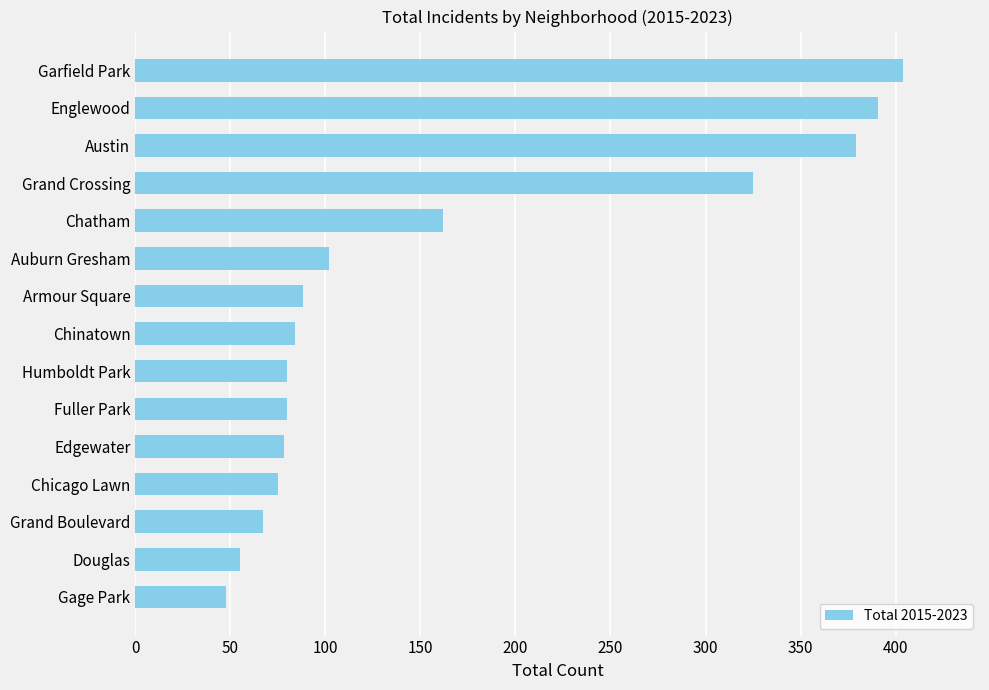

Is it true that the value at Humboldt Park is 80?

True